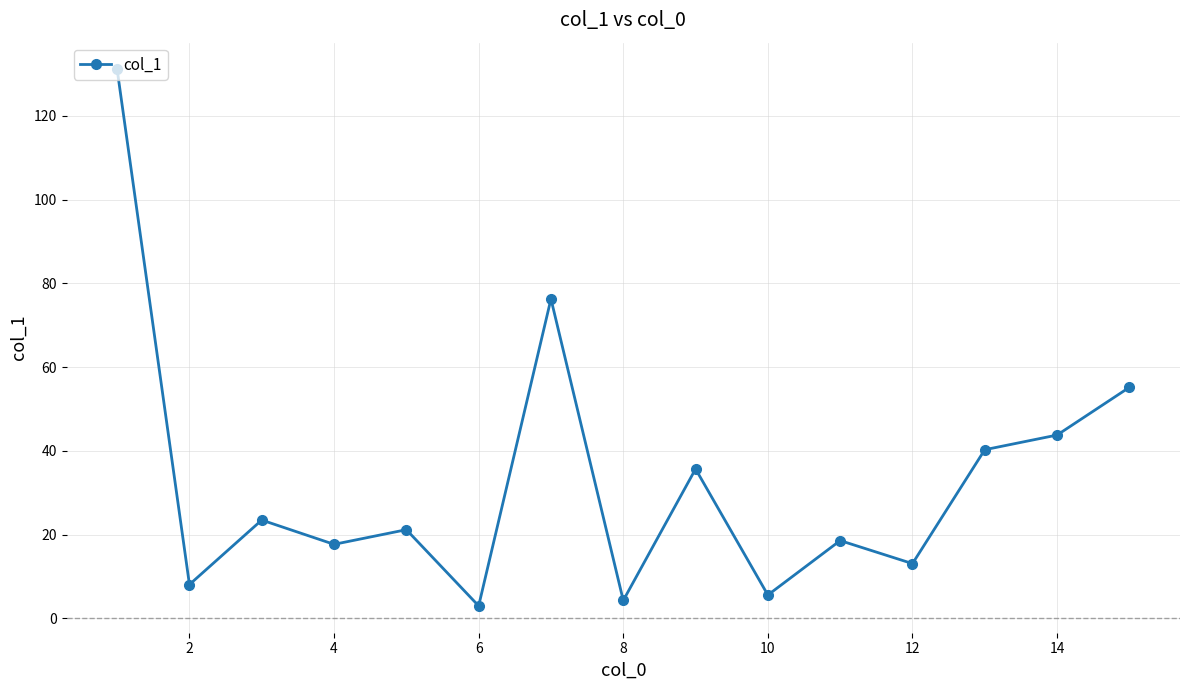

What is the average value?

33.2